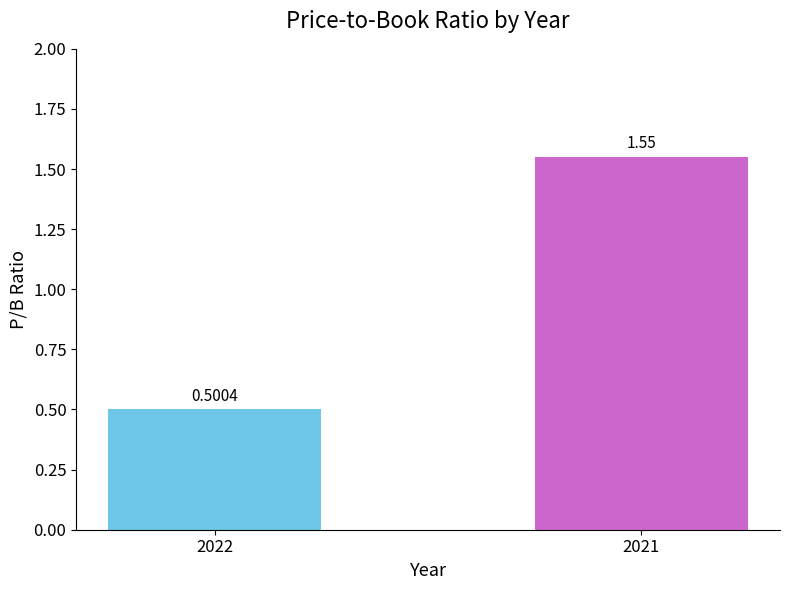

What is the value of the 1st bar from the left?

0.5